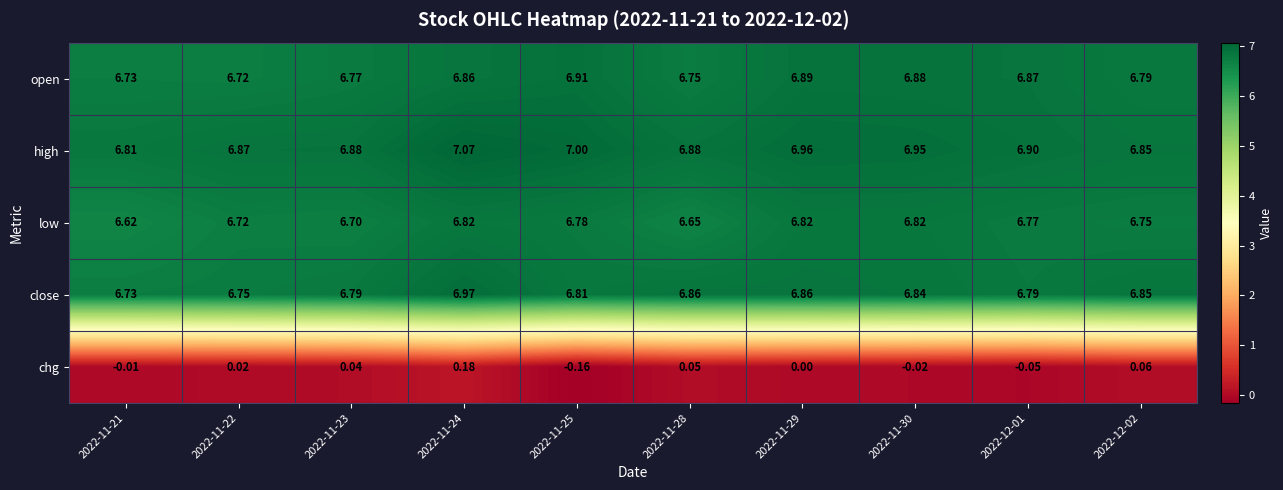

Between 2022-11-22 and 2022-11-23, which series saw the biggest shift?

open